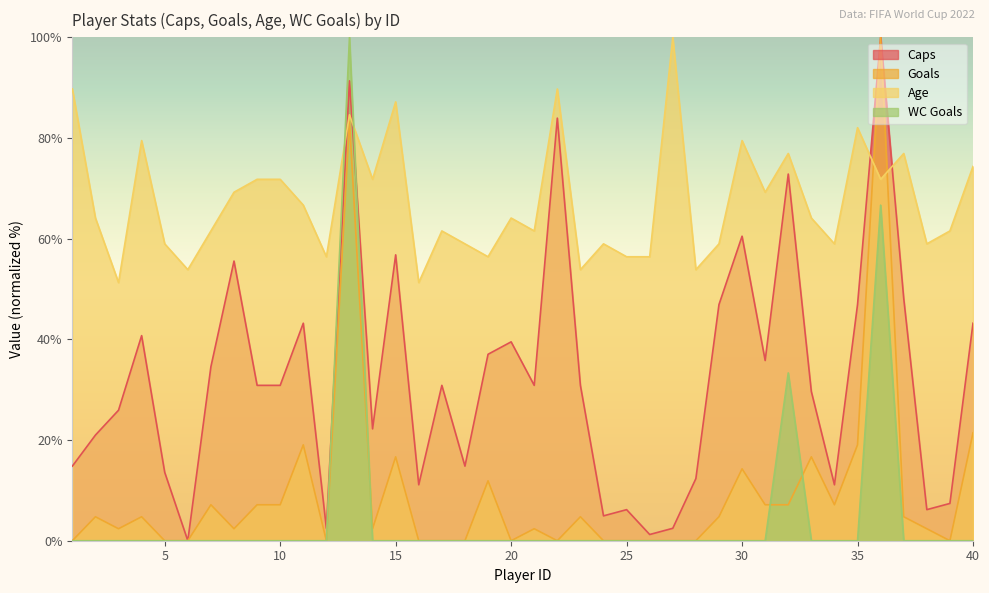

What are all the series names shown in the legend?

Caps, Goals, Age, WC Goals